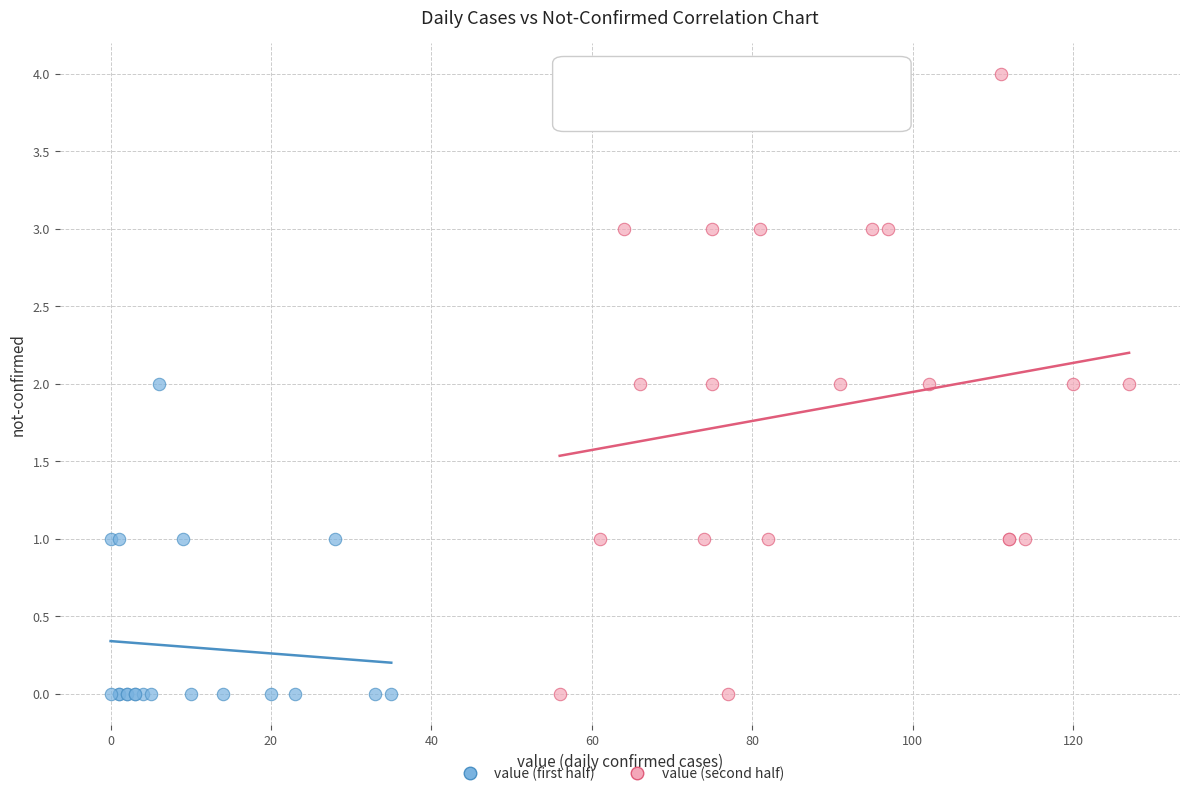

Which series contains the highest Y value?

value (second half)